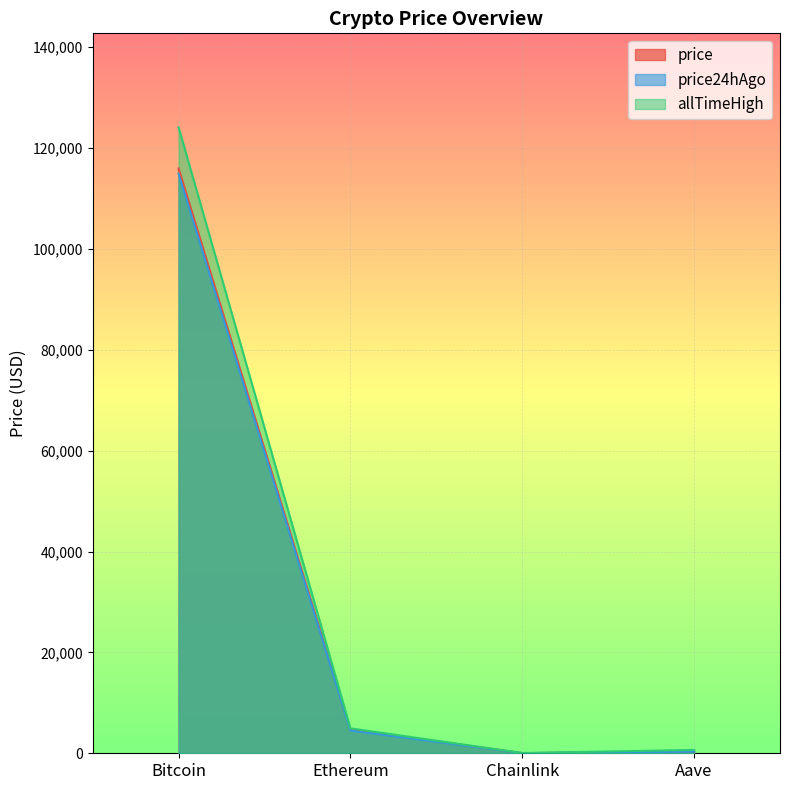

The allTimeHigh series shows 52.7 at Chainlink. True or false?

True